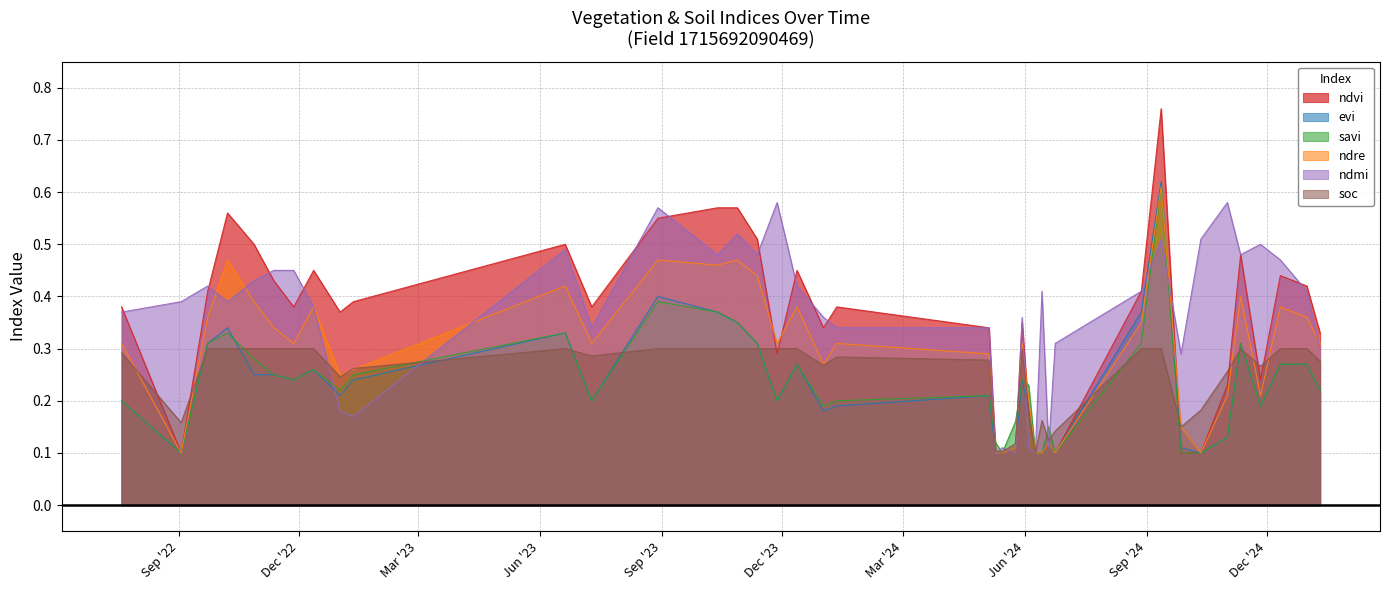

What are all the series names shown in the legend?

ndvi, evi, savi, ndre, ndmi, soc